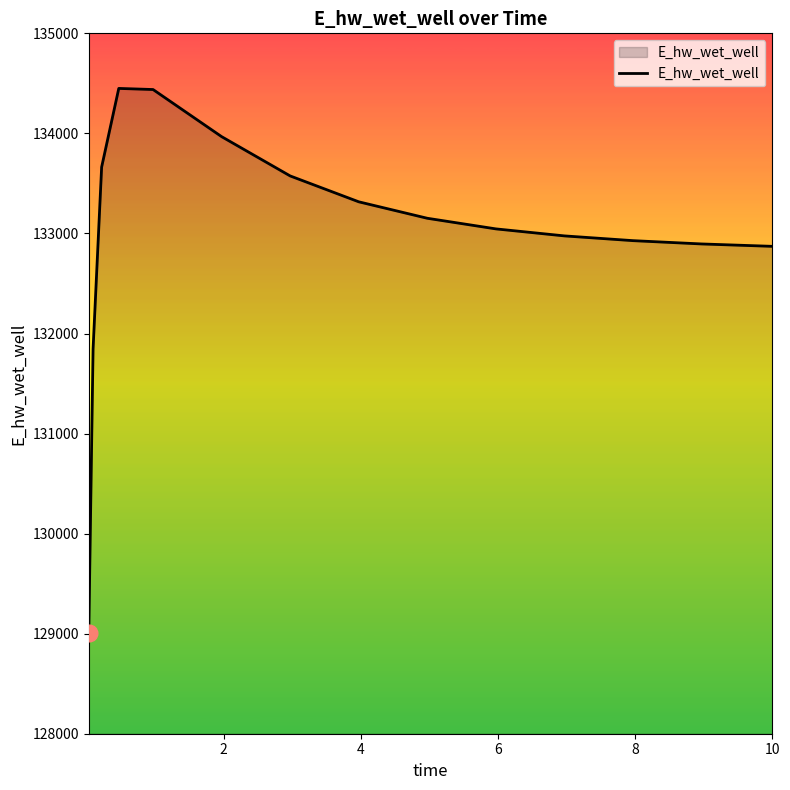

What is the greatest value displayed?

134449.5